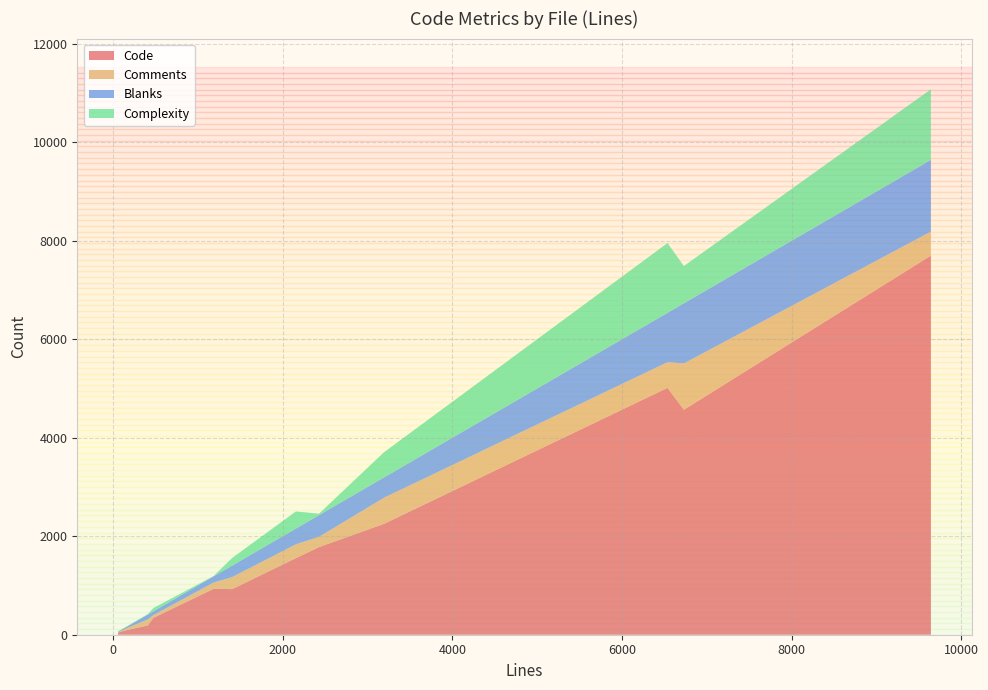

Reading left to right, transcribe all the data shown in this chart.

Code: verify.c=5014	verify-internals.h=53	threads.c=4569	runtime.c=97	reflection.c=2252	object-internals.h=1780	loader.c=1555	icall.c=7700	icall-def.h=933	gc.c=926	gc-internals.h=189	HttpForbiddenHandler.cs=24	DynamicMethod.cs=344
Comments: verify.c=522	verify-internals.h=4	threads.c=941	runtime.c=43	reflection.c=530	object-internals.h=209	loader.c=281	icall.c=488	icall-def.h=127	gc.c=245	gc-internals.h=123	HttpForbiddenHandler.cs=28	DynamicMethod.cs=56
Blanks: verify.c=1002	verify-internals.h=15	threads.c=1221	runtime.c=31	reflection.c=412	object-internals.h=440	loader.c=319	icall.c=1456	icall-def.h=126	gc.c=233	gc-internals.h=98	HttpForbiddenHandler.cs=5	DynamicMethod.cs=76
Complexity: verify.c=1417	verify-internals.h=12	threads.c=757	runtime.c=9	reflection.c=511	object-internals.h=30	loader.c=348	icall.c=1434	icall-def.h=7	gc.c=155	gc-internals.h=10	HttpForbiddenHandler.cs=4	DynamicMethod.cs=66